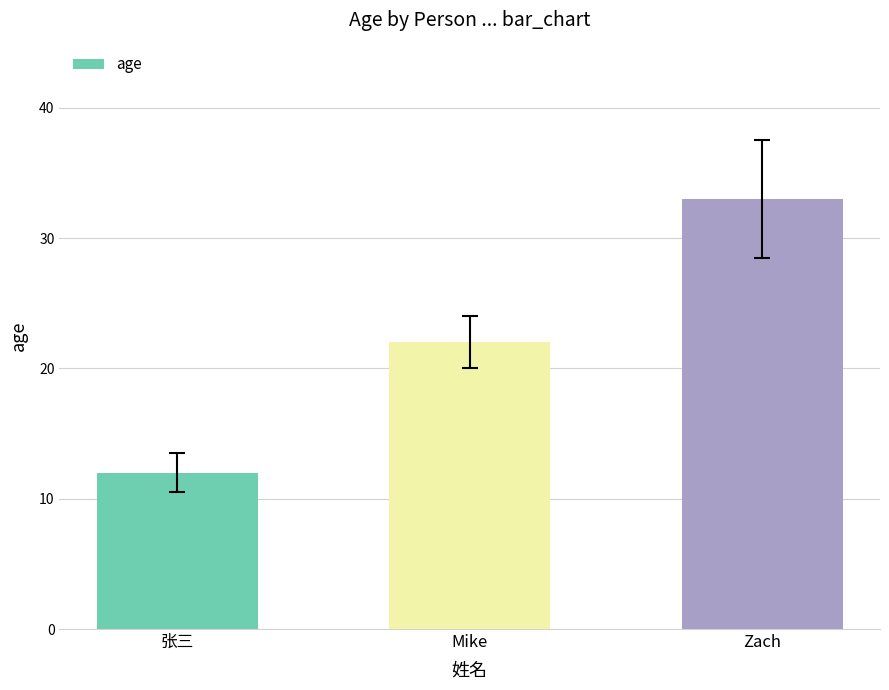

Are the bars horizontal?

No